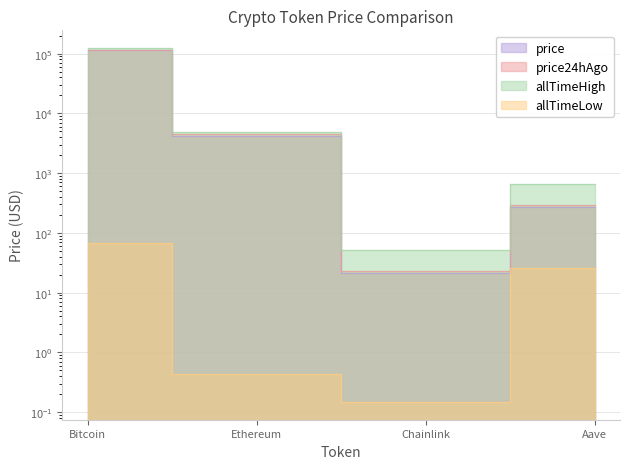

What is the difference between the maximum and second lowest values in the allTimeLow series?

67.4